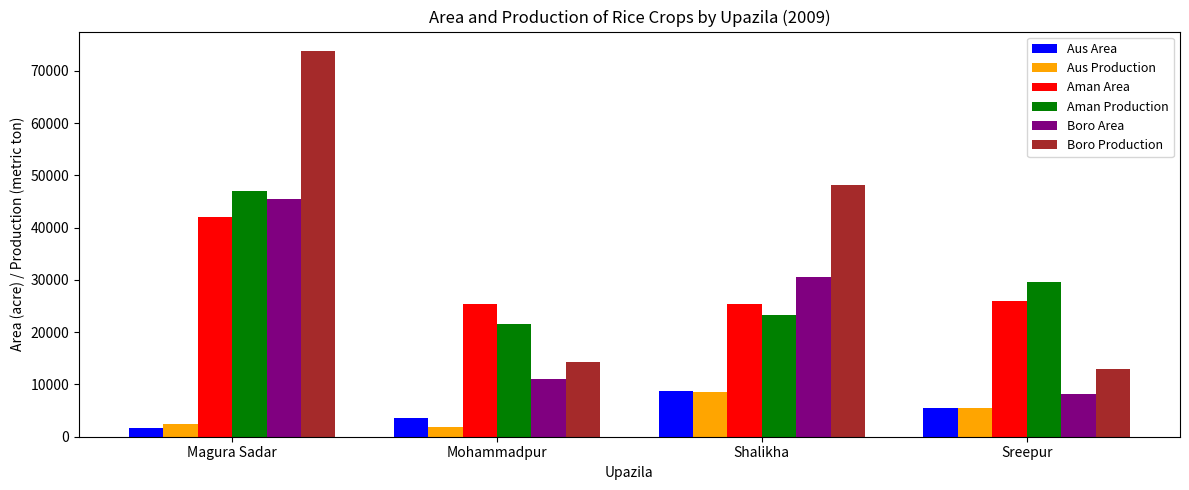

The Aus Area series shows 5540 at Sreepur. True or false?

True